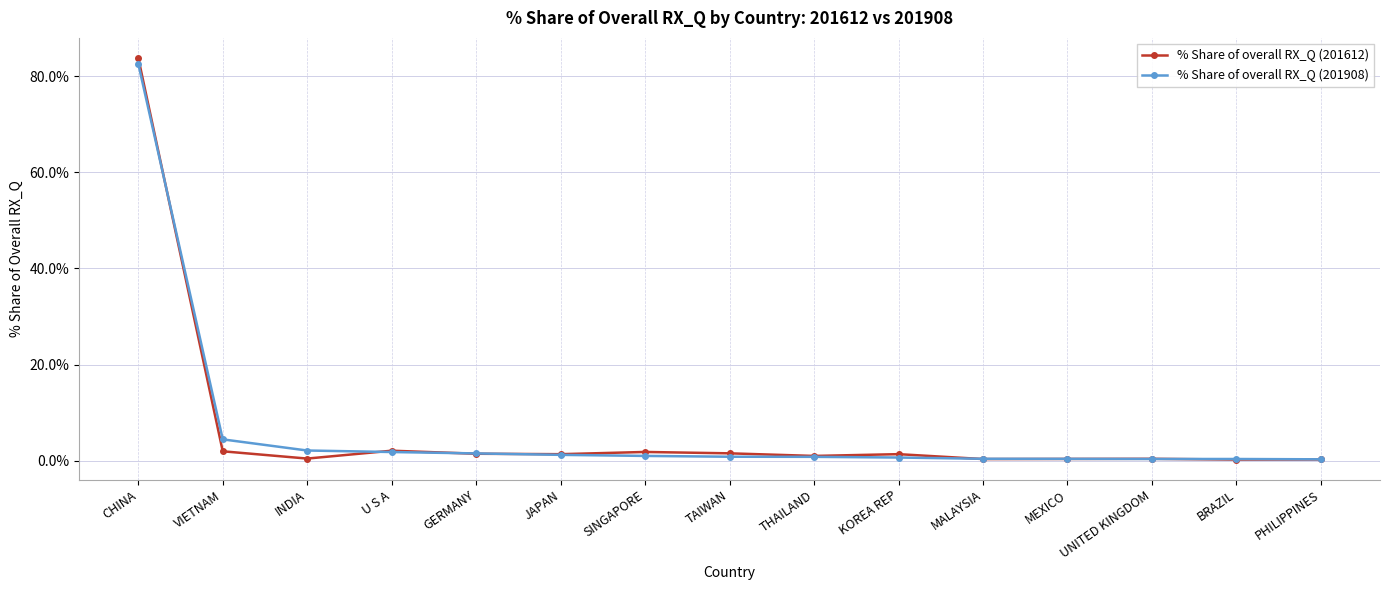

Count the number of categories in the chart.

15